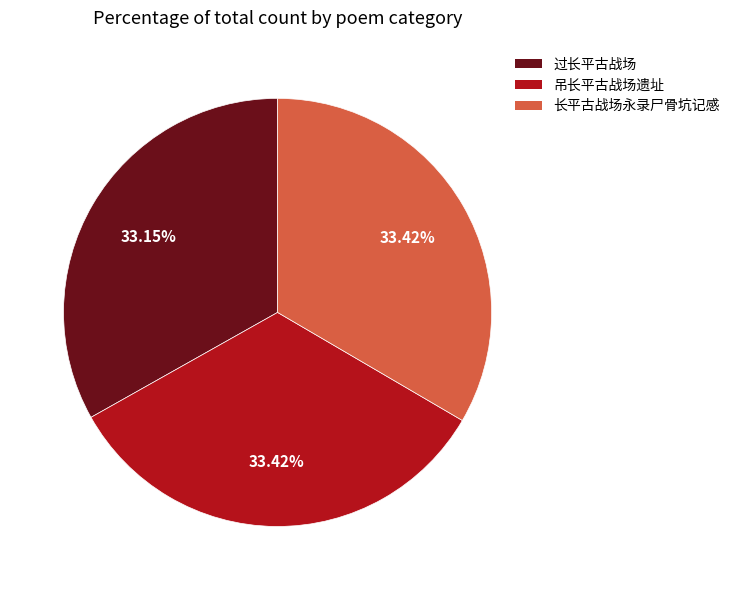

What is the ratio of the value at 过长平古战场 to the value at 吊长平古战场遗址?

1.0